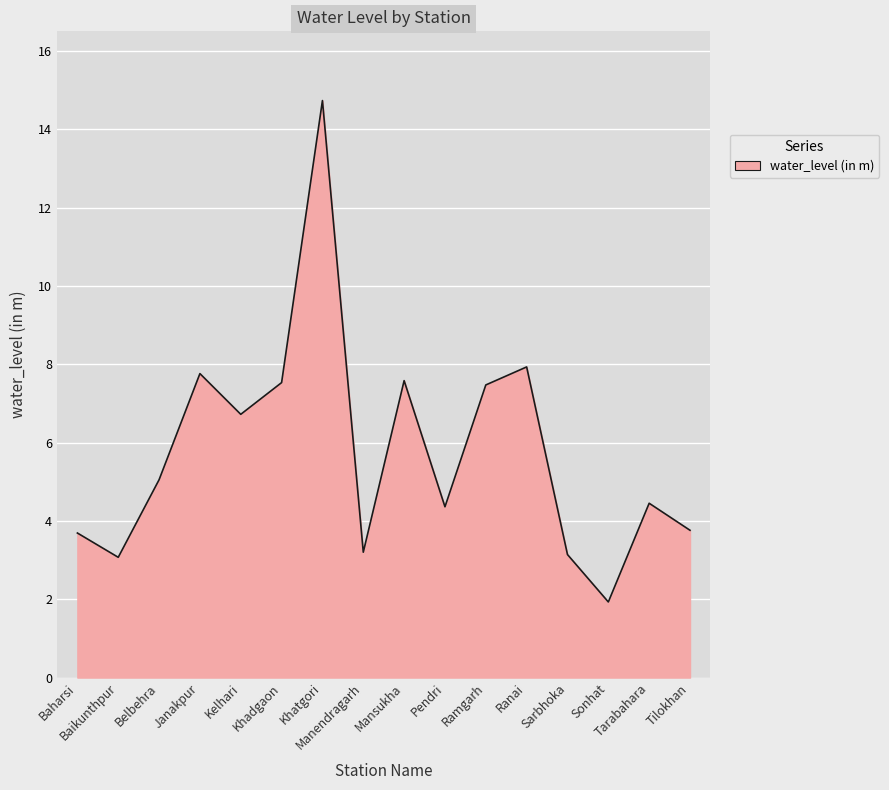

What is the greatest value displayed?

14.7